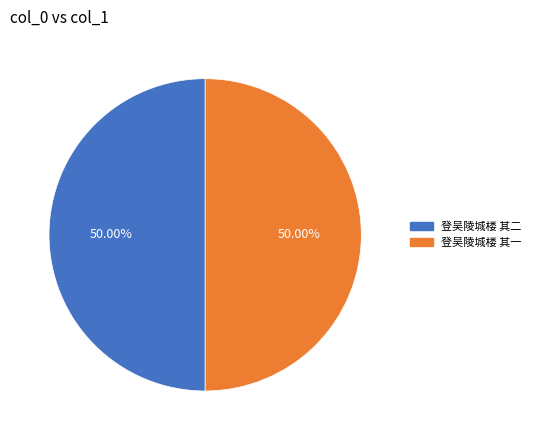

What percentage do 登吴陵城楼 其一 and 登吴陵城楼 其二 together represent?

100.0%